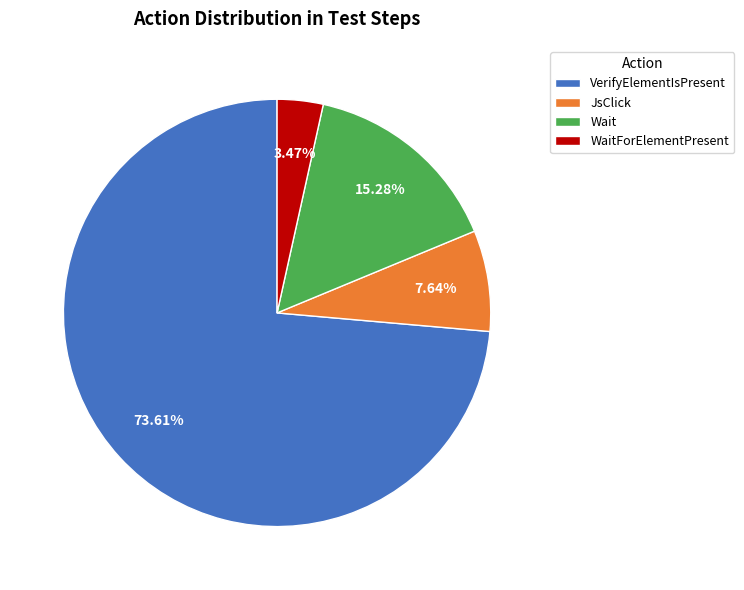

The WaitForElementPresent slice represents 12% of the pie. True or false?

False